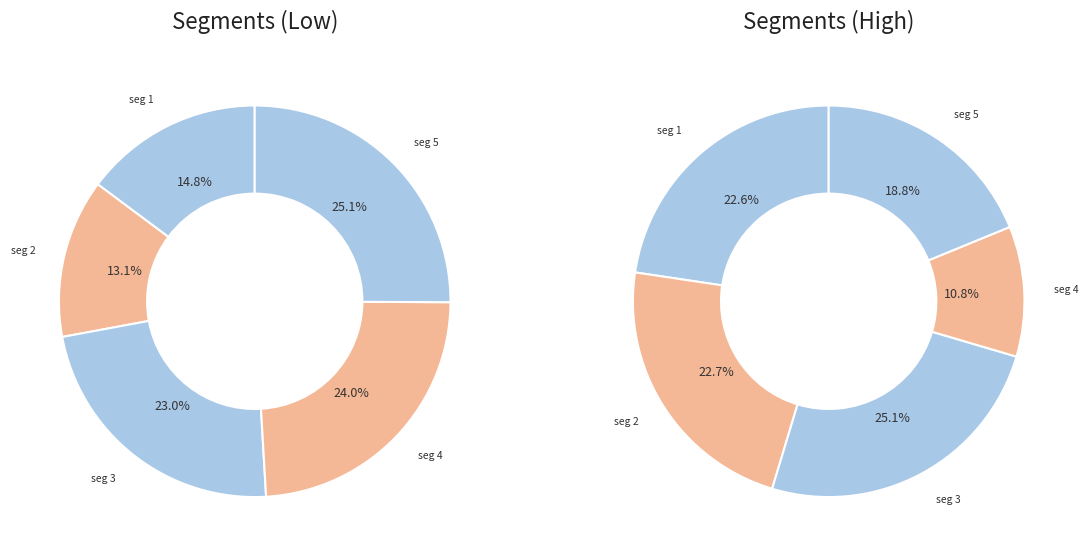

True or false: signal segment 1 accounts for 17% of the total.

False